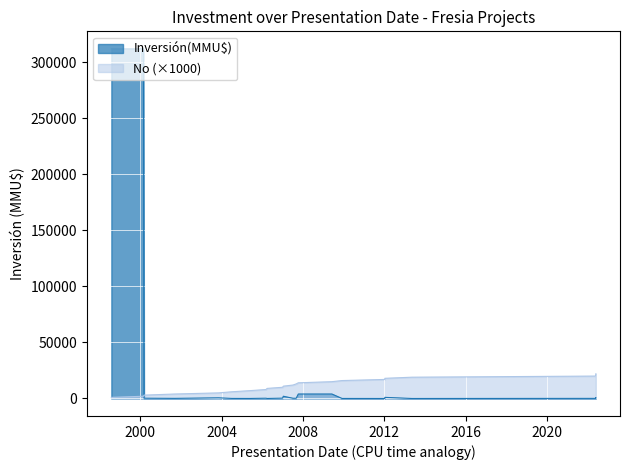

True or false: Inversión(MMU$) has a value of 14 at 2006-03-27.

False